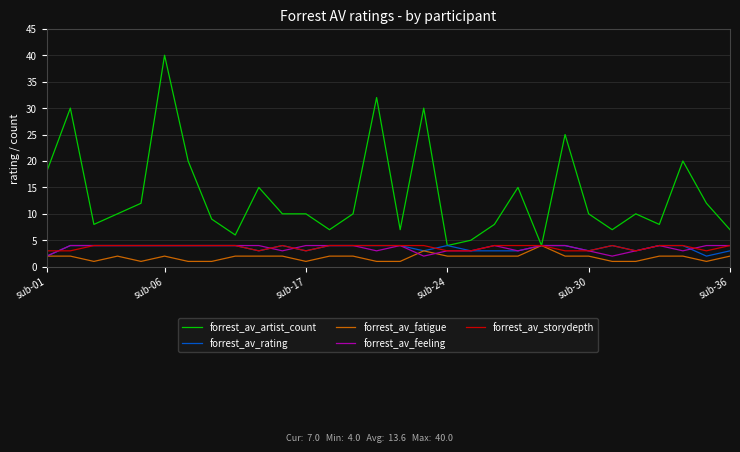

What is the maximum value shown in the chart?

40